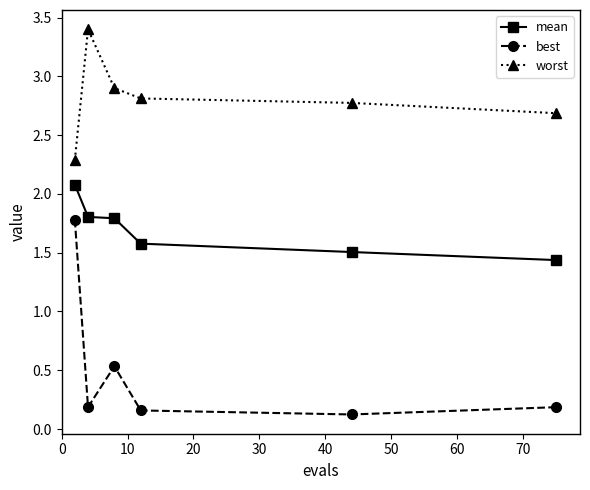

What is the greatest value displayed?

3.4